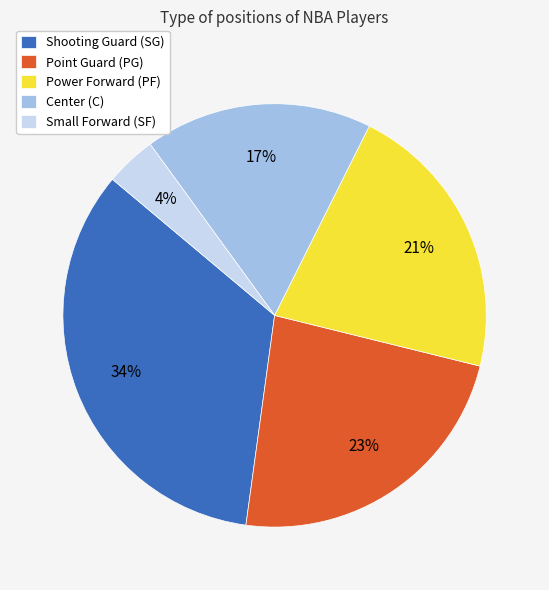

Between Shooting Guard (SG) and Point Guard (PG), which is larger?

Shooting Guard (SG)